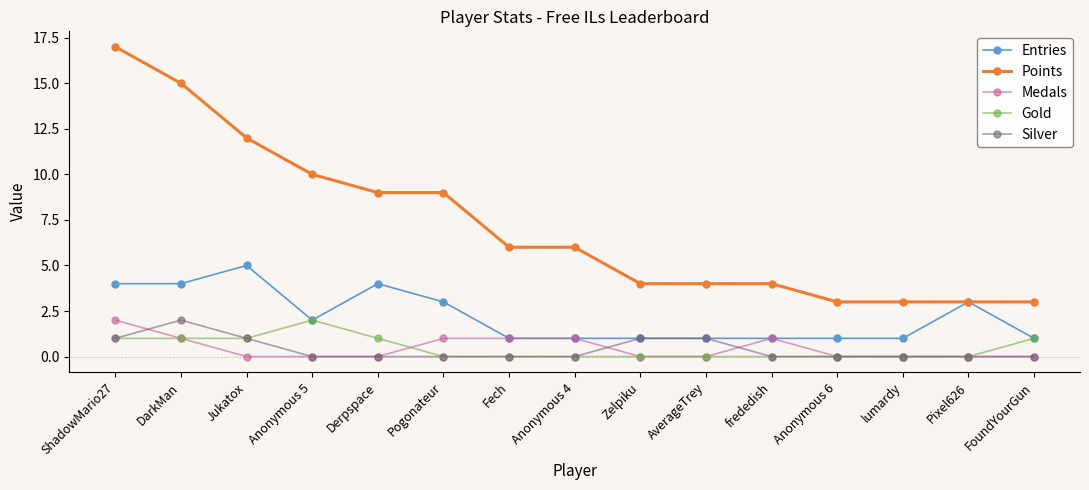

How many data points in Points are less than 6?

7